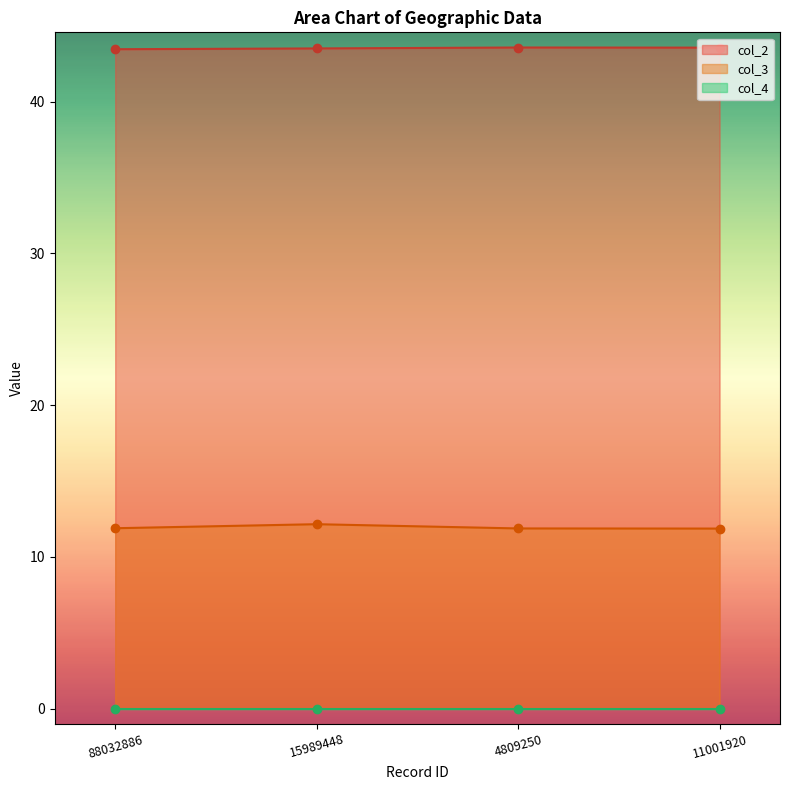

Which has a higher value, 15989448 or 4809250?

4809250